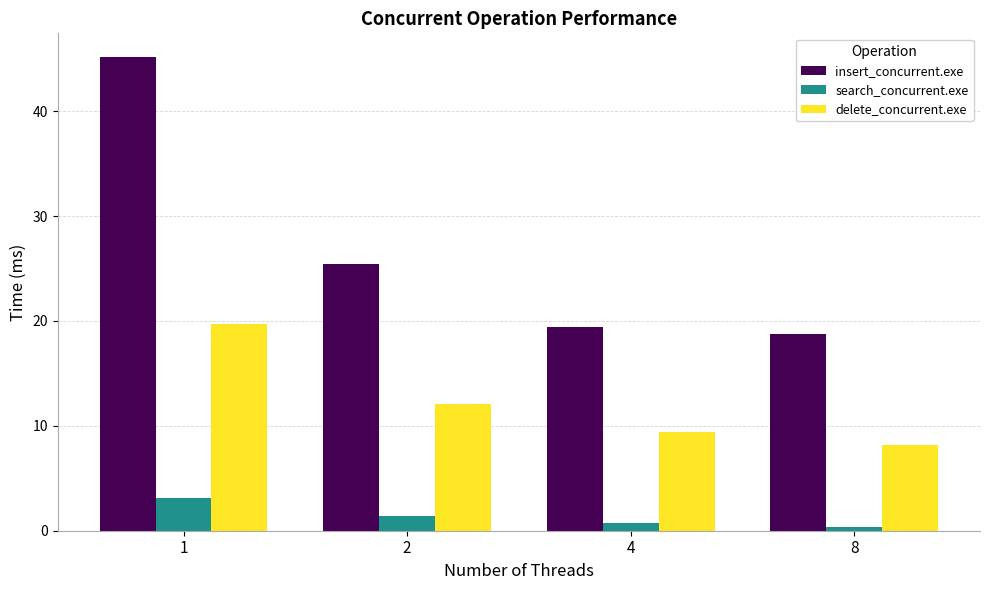

What is the sum of the search_concurrent.exe values at 2 and 8?

1.8